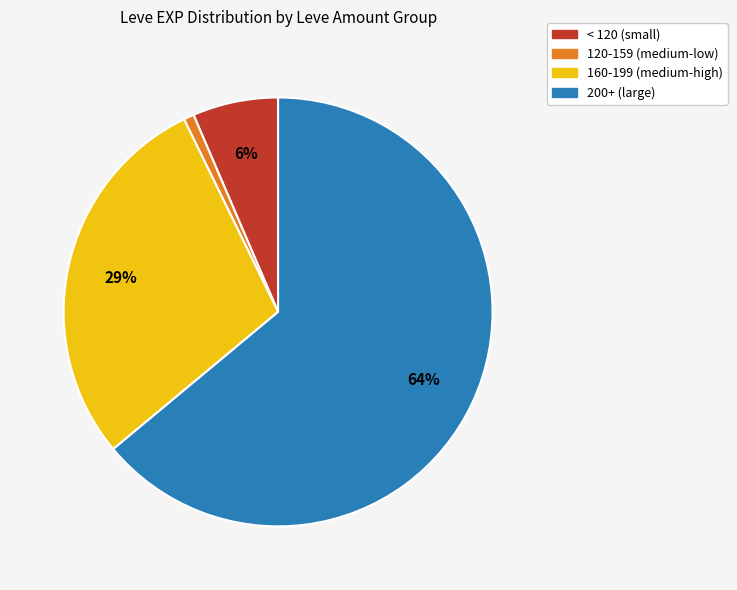

To the nearest percent, what is the average slice percentage?

25%